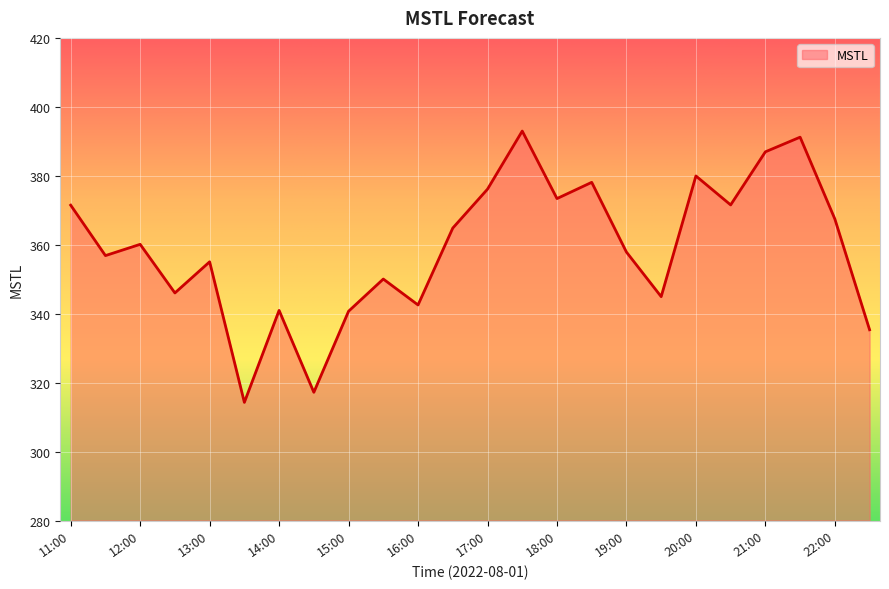

What is the greatest value displayed?

393.0